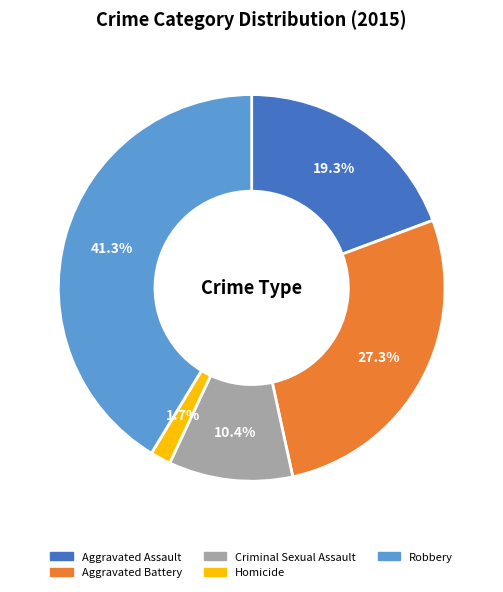

What is the largest slice in the pie chart?

Robbery